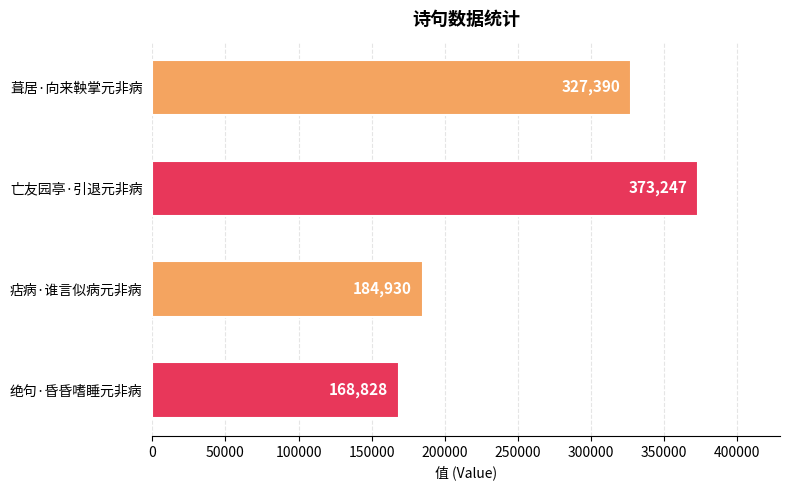

What is the smallest value displayed?

168828